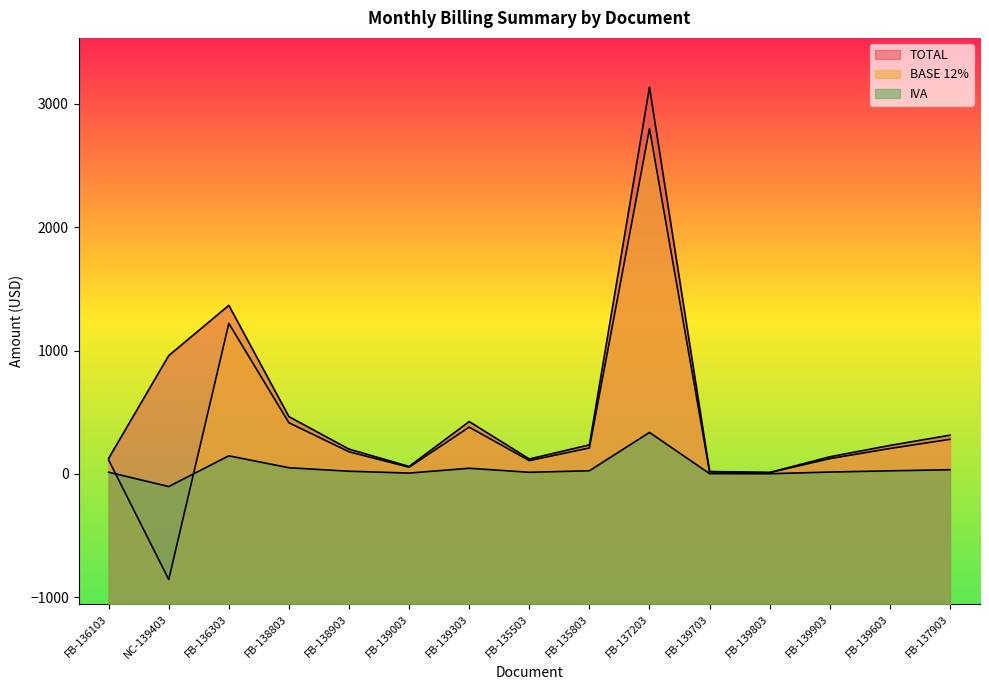

True or false: TOTAL and IVA intersect in this chart.

False